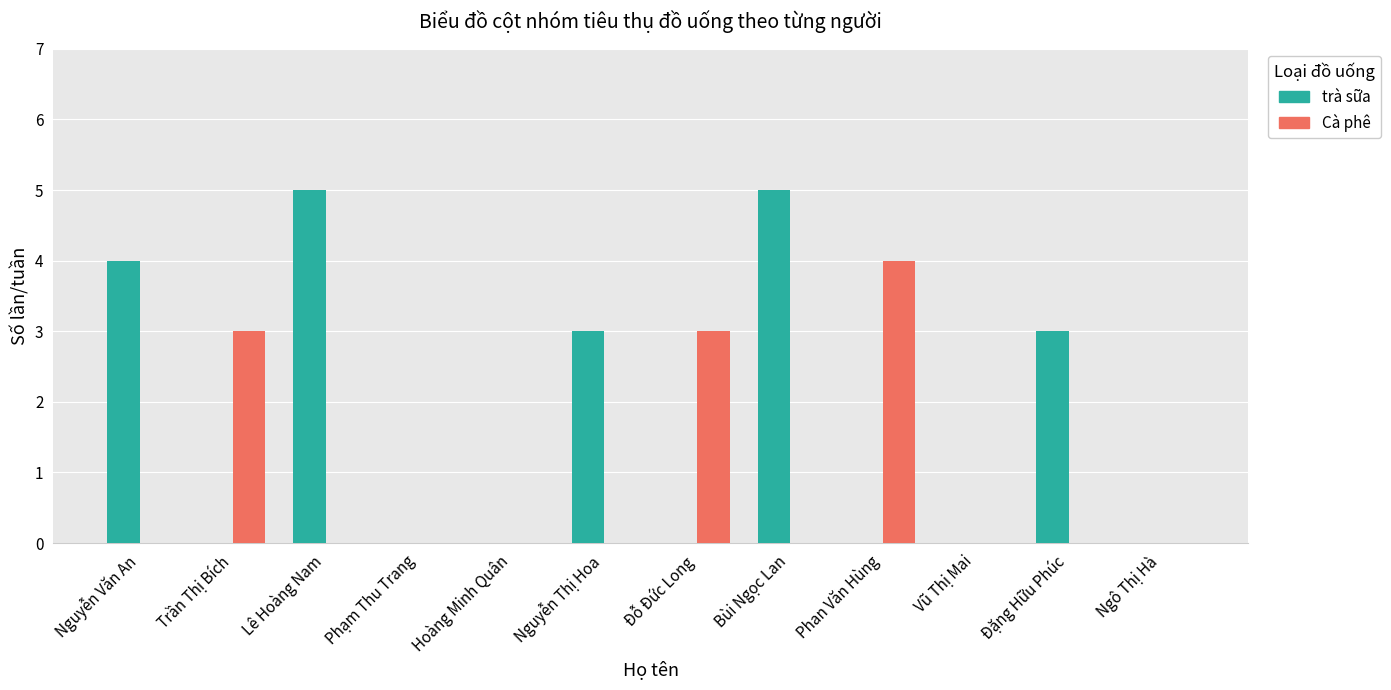

Which series has the largest total across all categories?

trà sữa